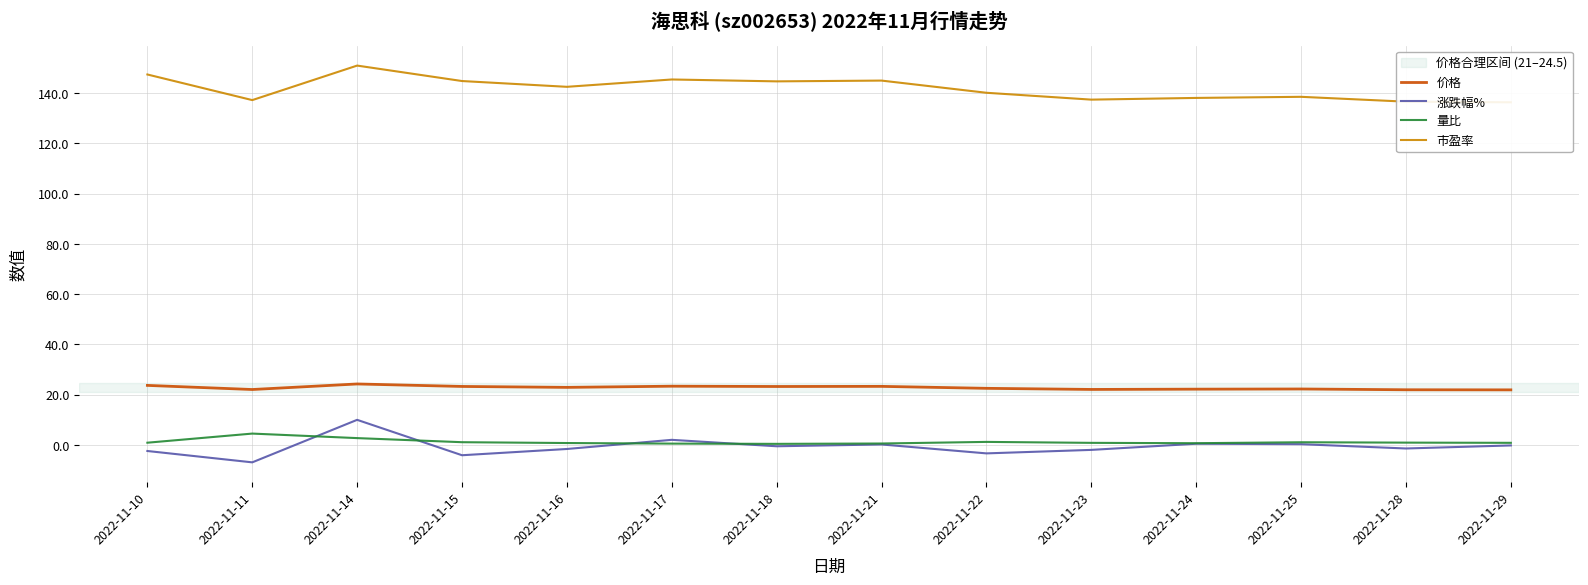

Count the number of data series in this chart.

4